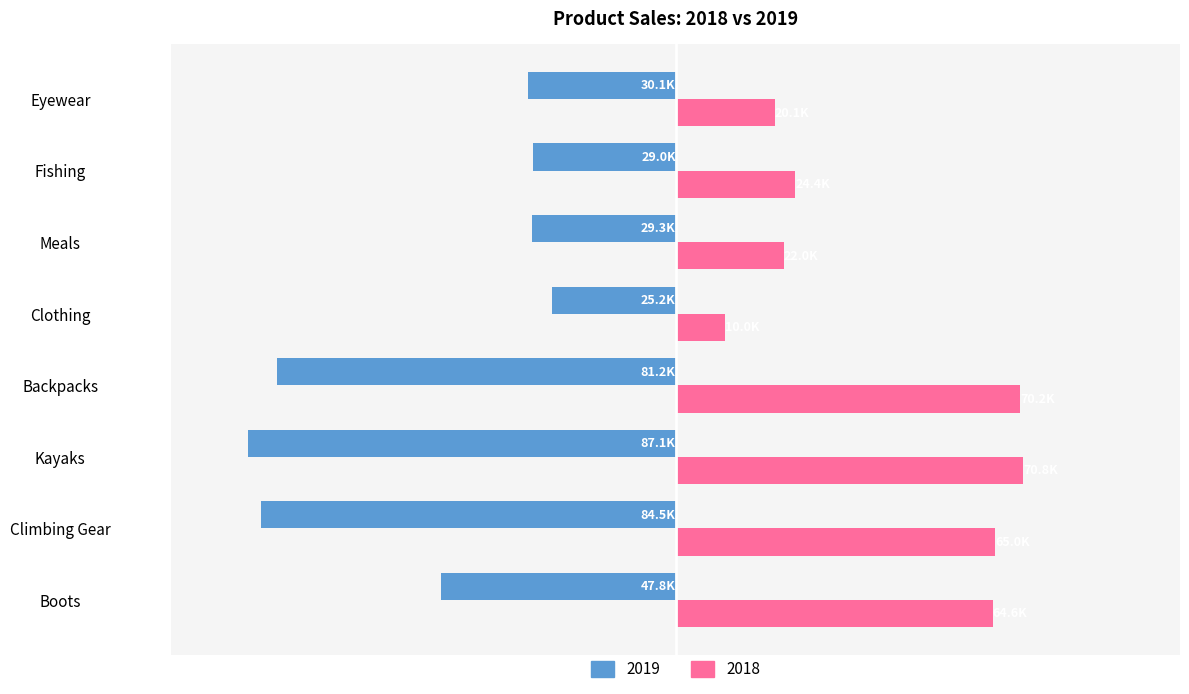

Where is 2019 nearest to the value -56133?

Boots